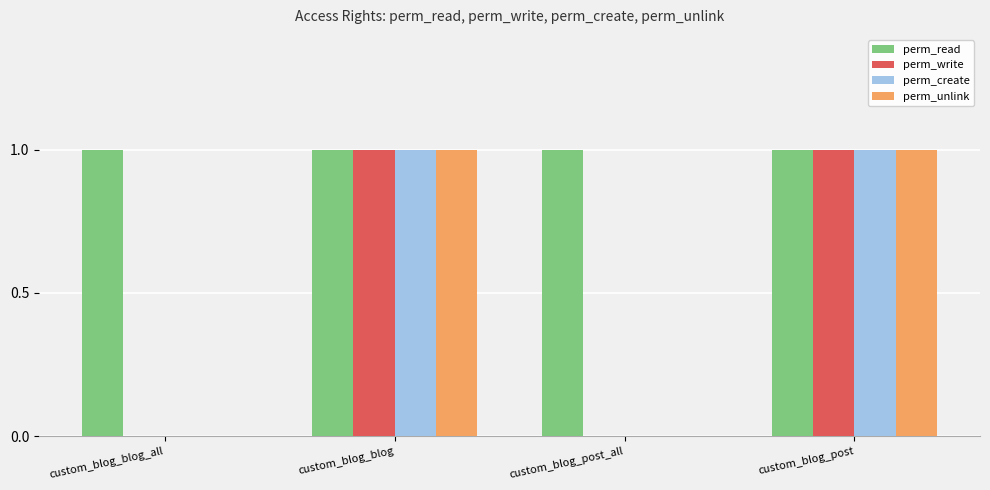

True or false: perm_read has a value of 1 at custom_blog_post.

True